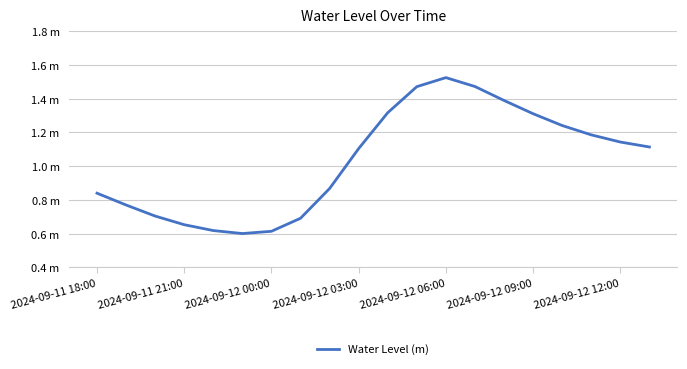

Where does the data first go above 1?

2024-09-12 03:00